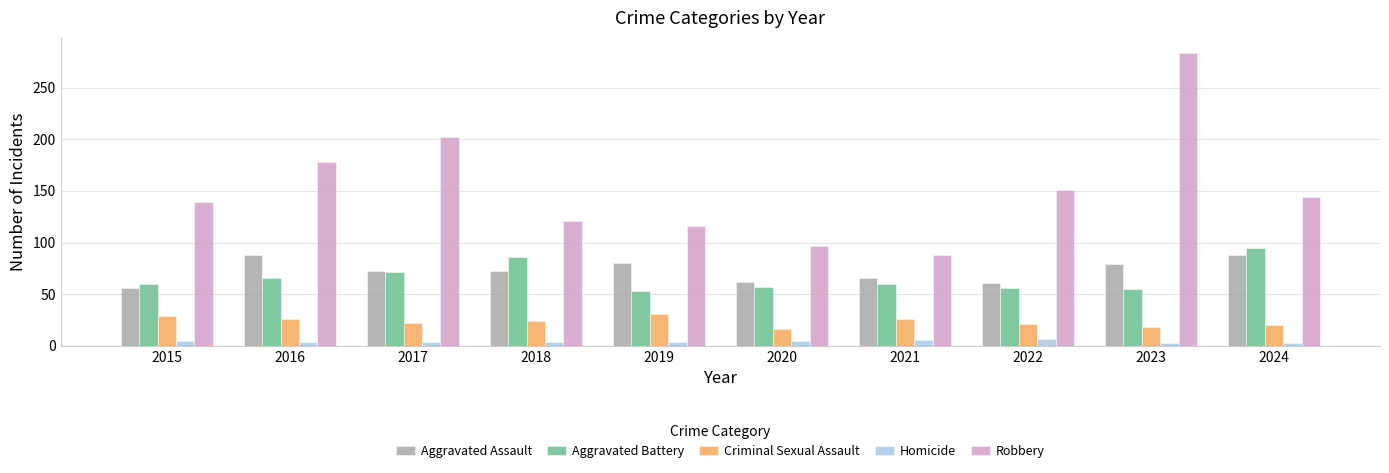

What are all the series names shown in the legend?

Aggravated Assault, Aggravated Battery, Criminal Sexual Assault, Homicide, Robbery